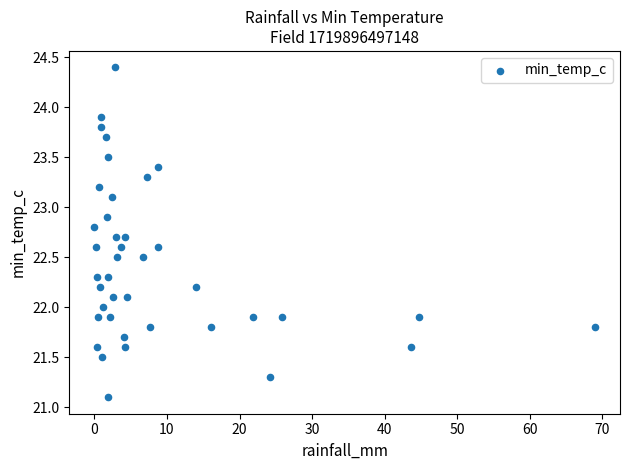

What is the range of X values (max minus min)?

69.0